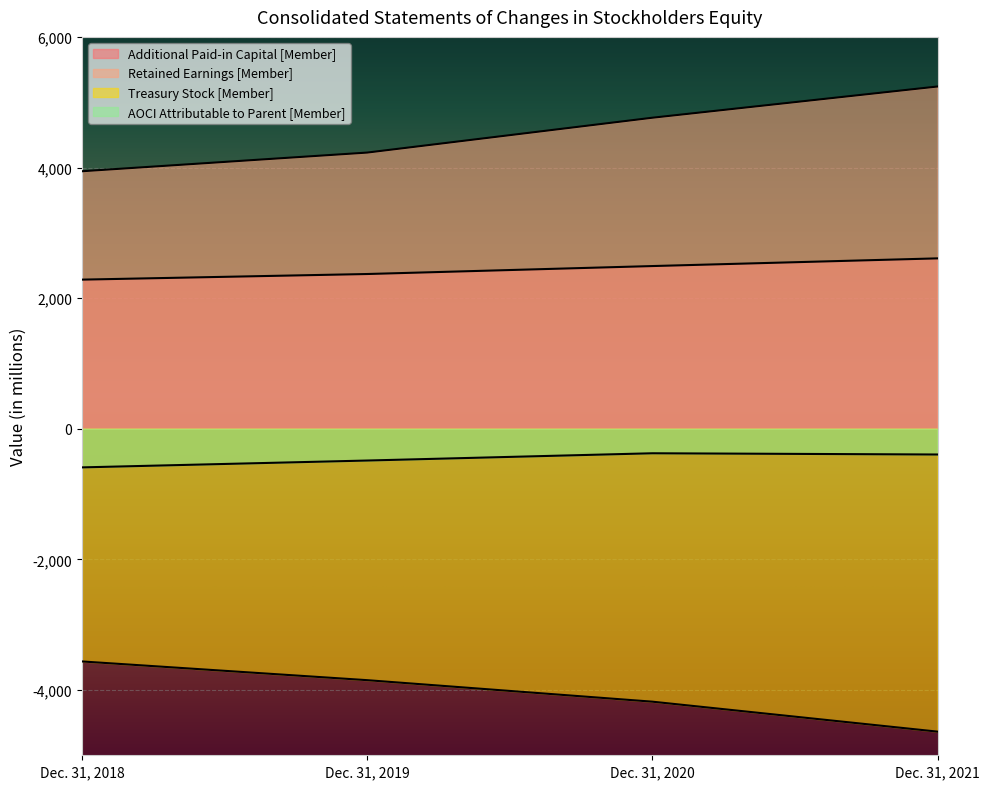

Count the number of data series in this chart.

4